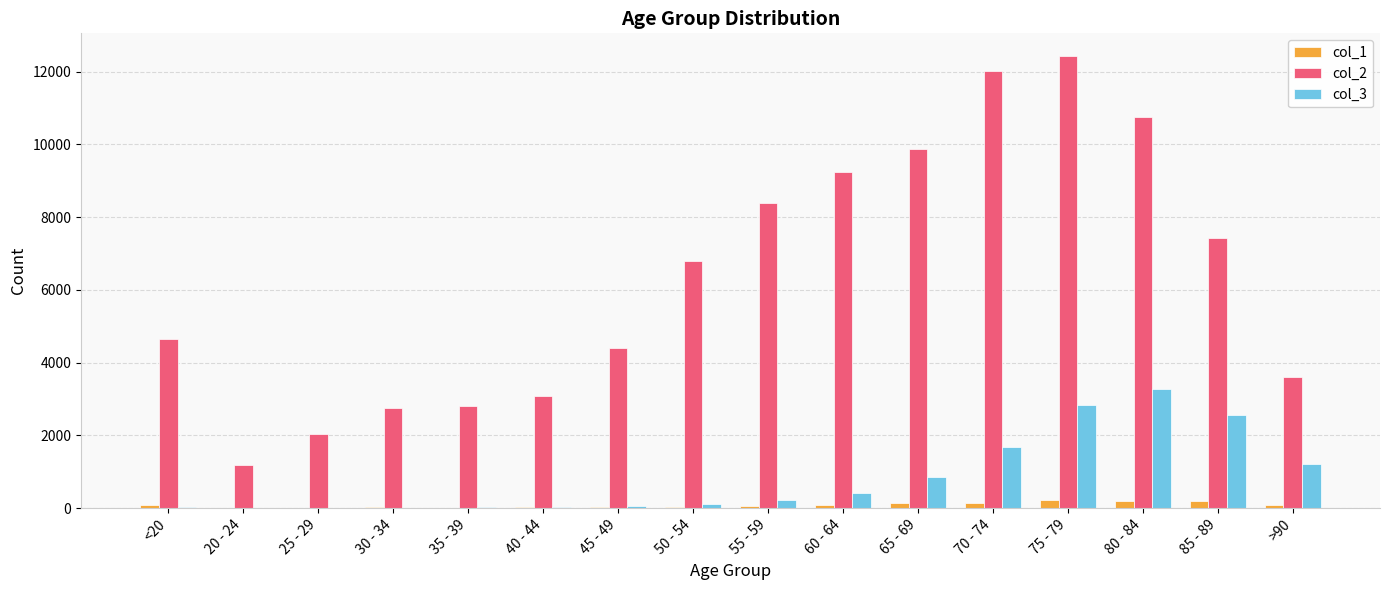

Count the number of categories in the chart.

16